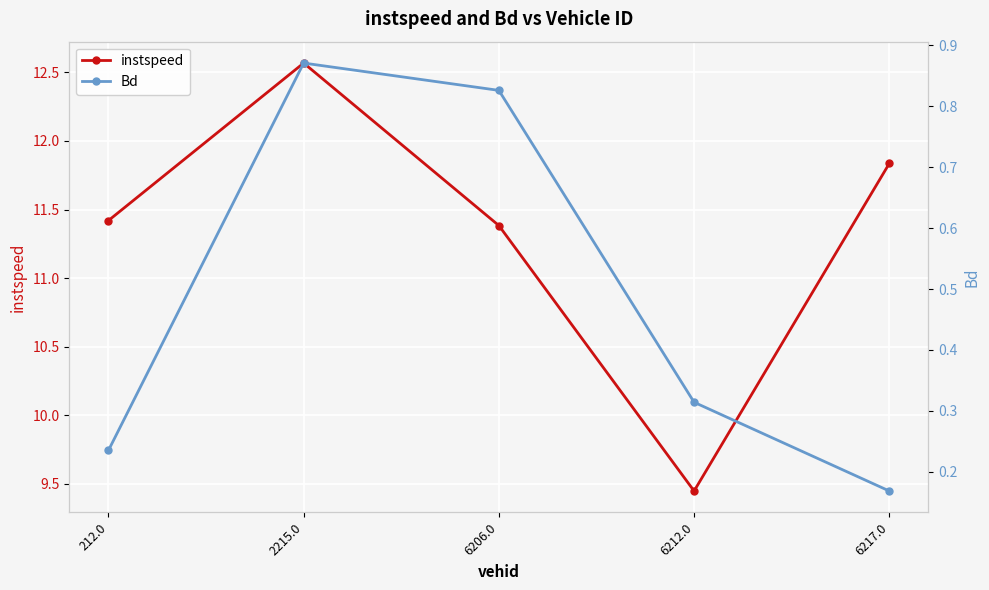

The instspeed series shows 16.8 at 2215.0. True or false?

False